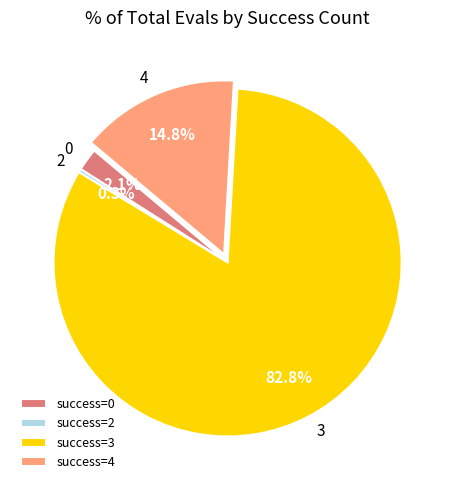

To the nearest percent, what is the difference between the 0 and 4 slice percentages?

13%